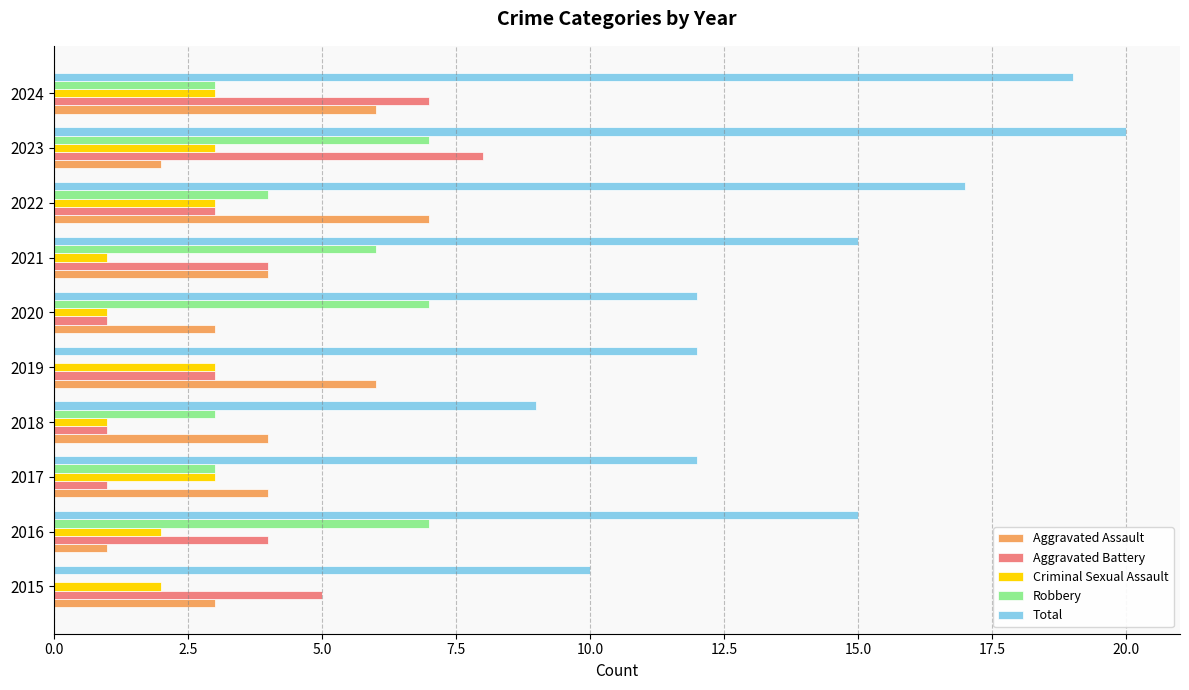

Which series changed the most between 2020 and 2024?

Total